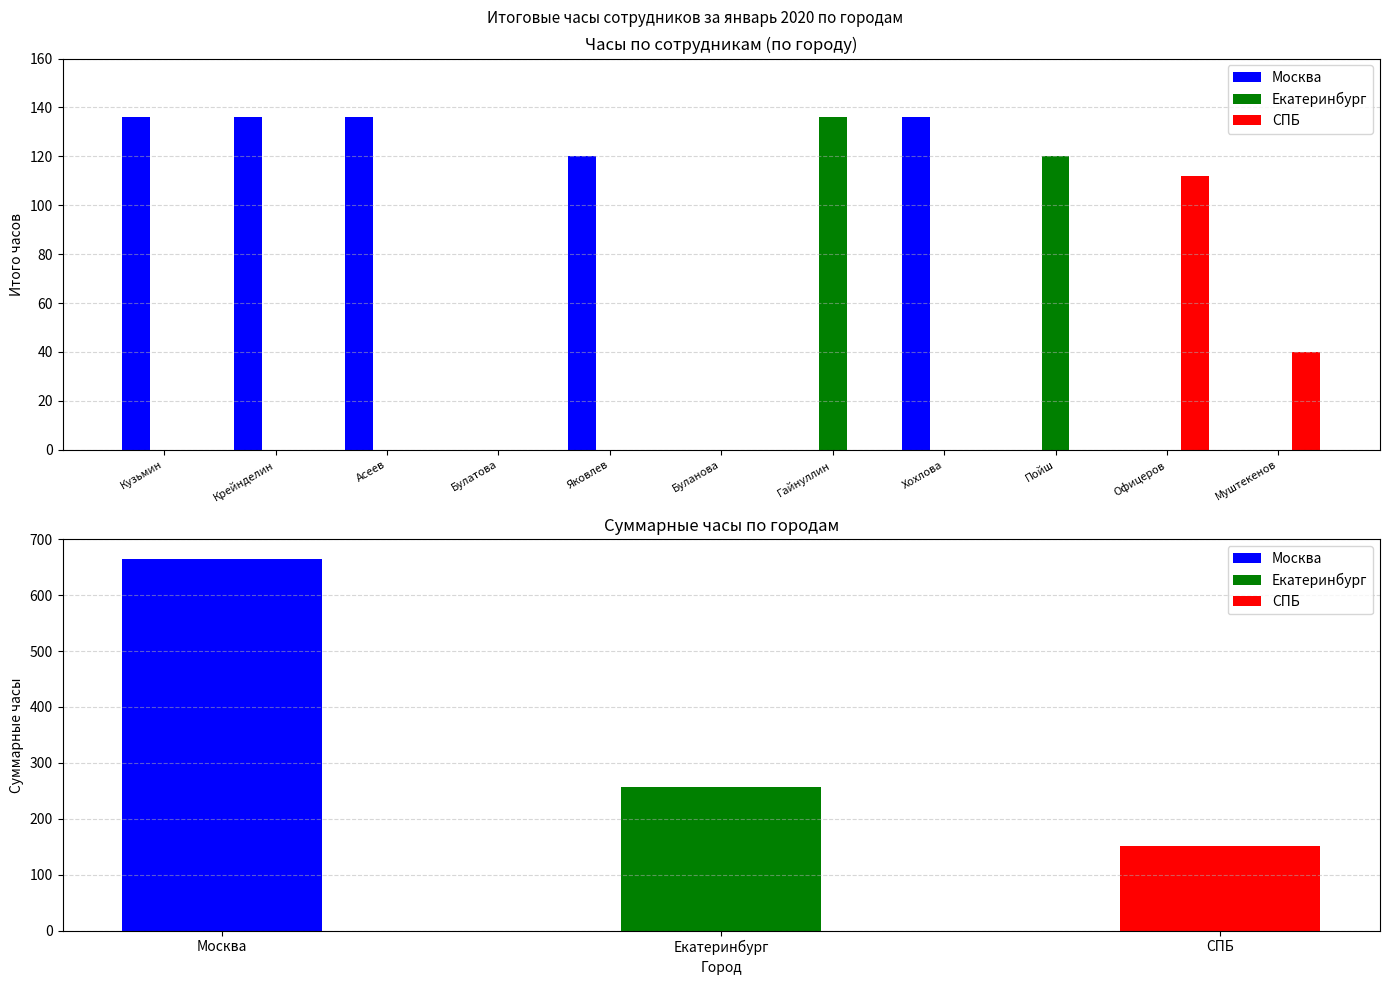

What is the label of the 8th bar from the left?

Хохлова